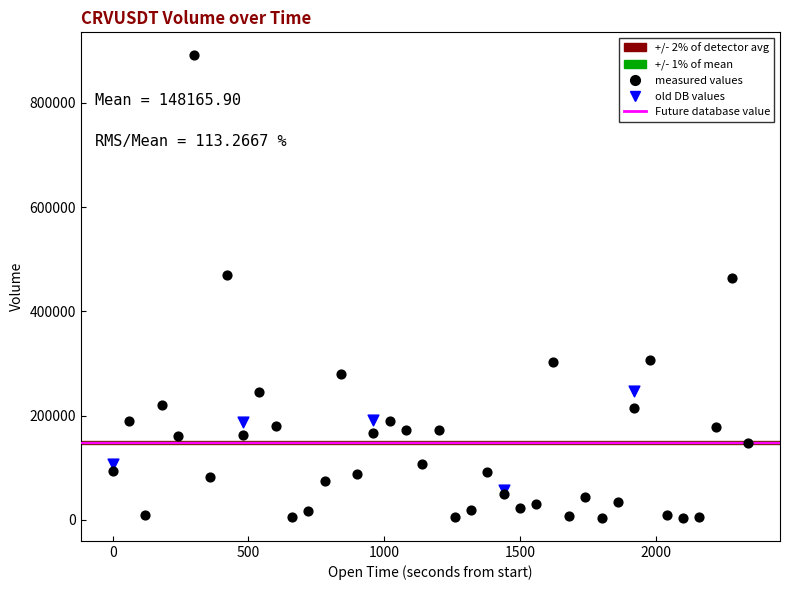

Which series contains the highest Y value?

measured values